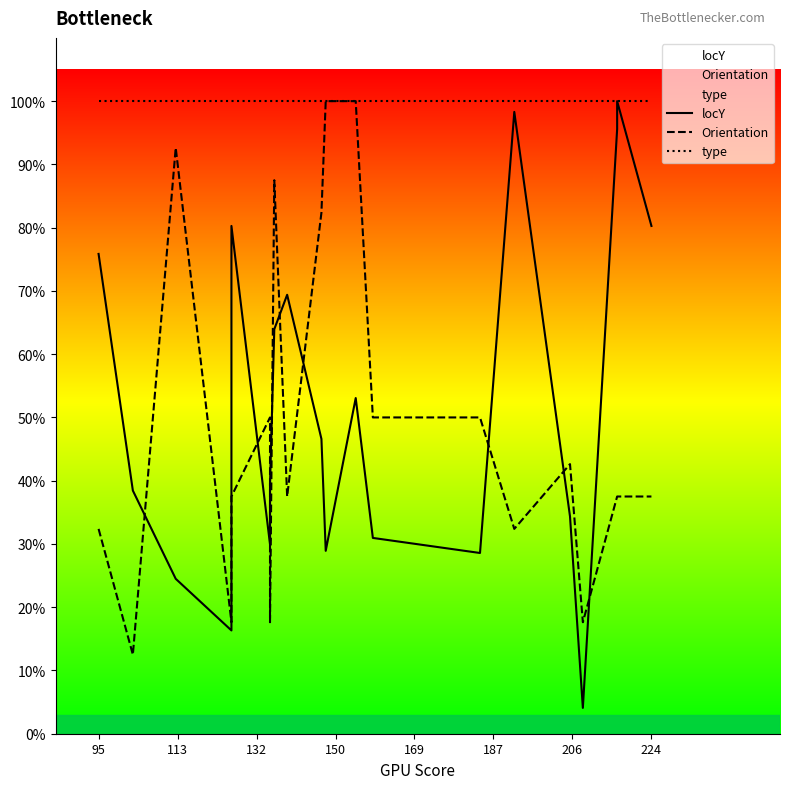

True or false: locY and type cross at least once.

False